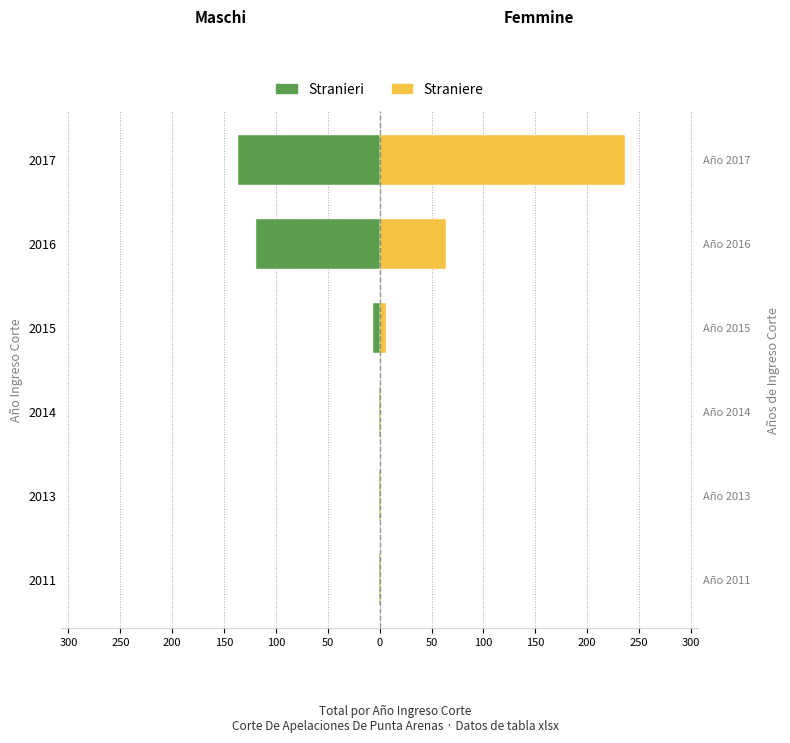

Between 2016 and 2013, which is larger?

2013